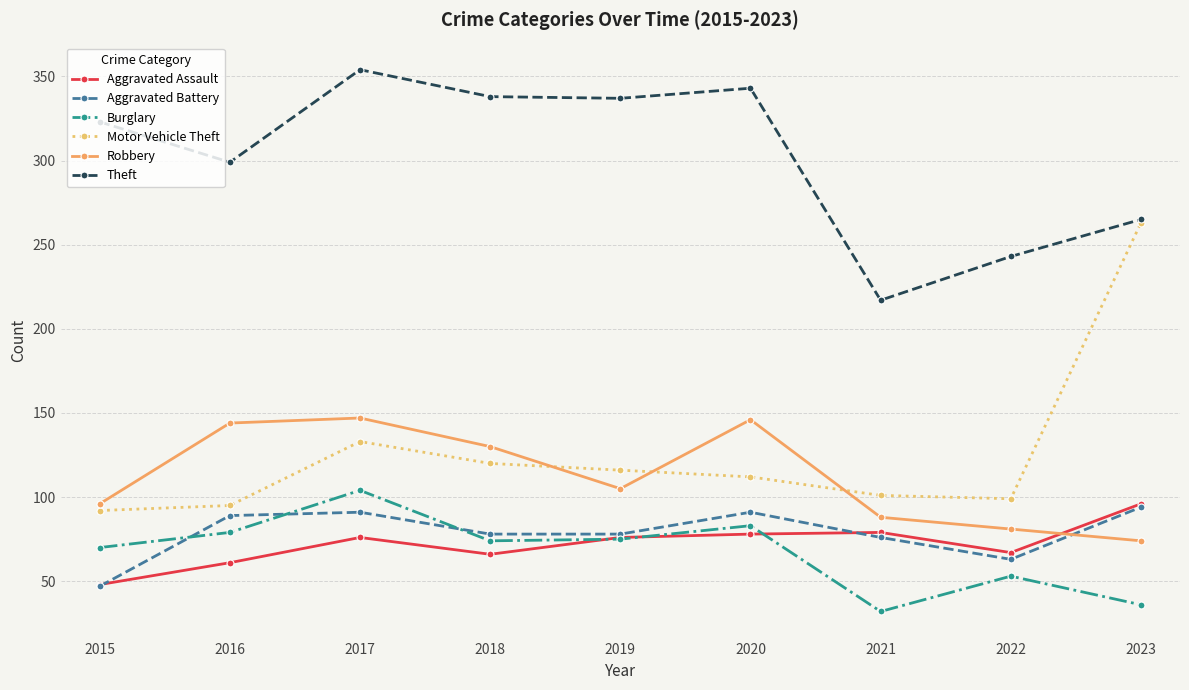

Where is Motor Vehicle Theft nearest to the value 177?

2017